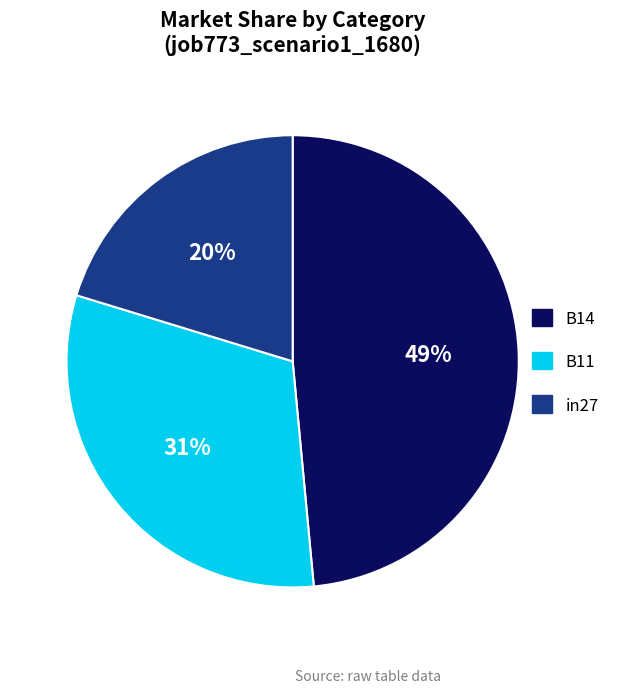

Which slice is the smallest?

in27